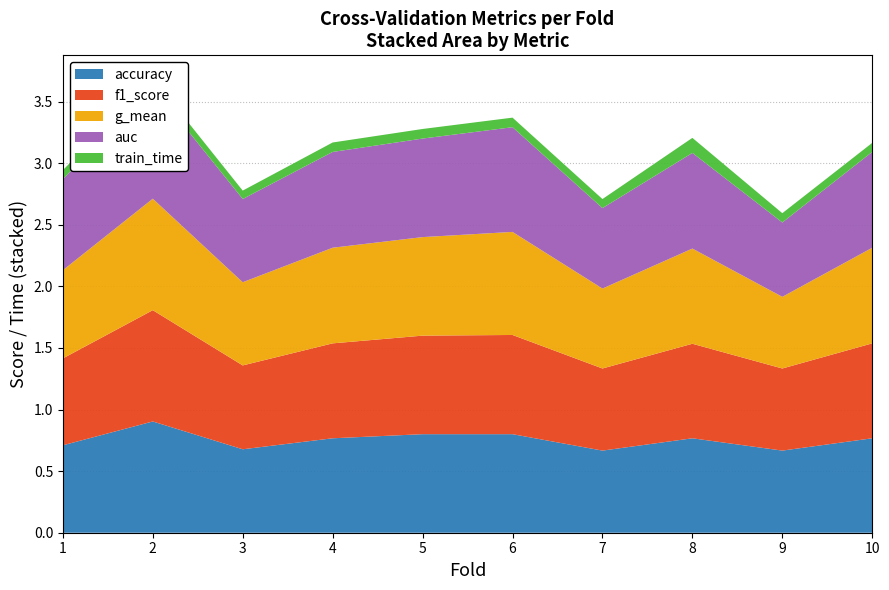

Reading left to right, transcribe all the data shown in this chart.

accuracy: 1=0.7	2=0.9	3=0.7	4=0.8	5=0.8	6=0.8	7=0.7	8=0.8	9=0.7	10=0.8
f1_score: 1=0.7	2=0.9	3=0.7	4=0.8	5=0.8	6=0.8	7=0.7	8=0.8	9=0.7	10=0.8
g_mean: 1=0.7	2=0.9	3=0.7	4=0.8	5=0.8	6=0.8	7=0.6	8=0.8	9=0.6	10=0.8
auc: 1=0.7	2=0.9	3=0.7	4=0.8	5=0.8	6=0.8	7=0.7	8=0.8	9=0.6	10=0.8
train_time: 1=0.1	2=0.1	3=0.1	4=0.1	5=0.1	6=0.1	7=0.1	8=0.1	9=0.1	10=0.1